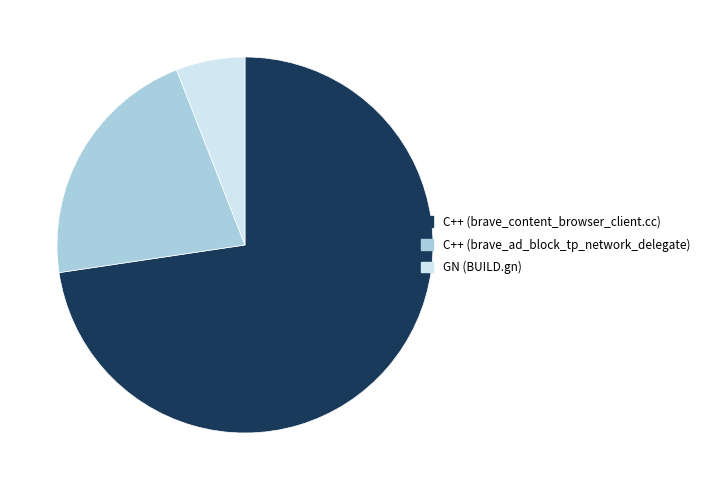

The GN (BUILD.gn) slice represents 15% of the pie. True or false?

False